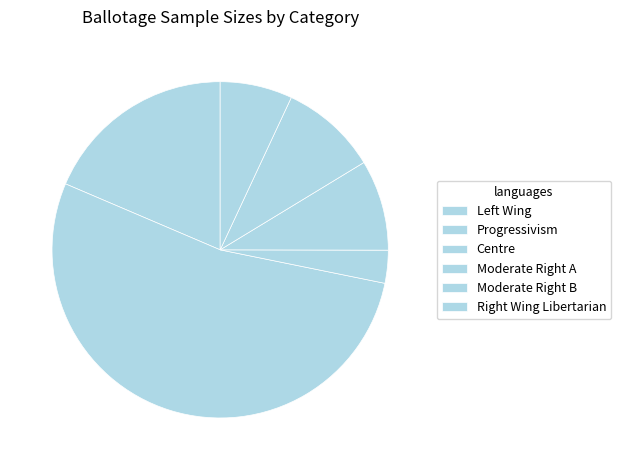

Is Centre the majority of the pie?

No